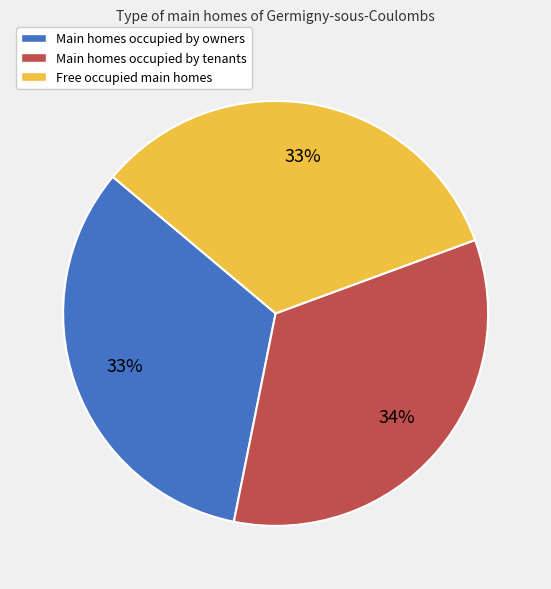

Does any single category account for the majority?

No